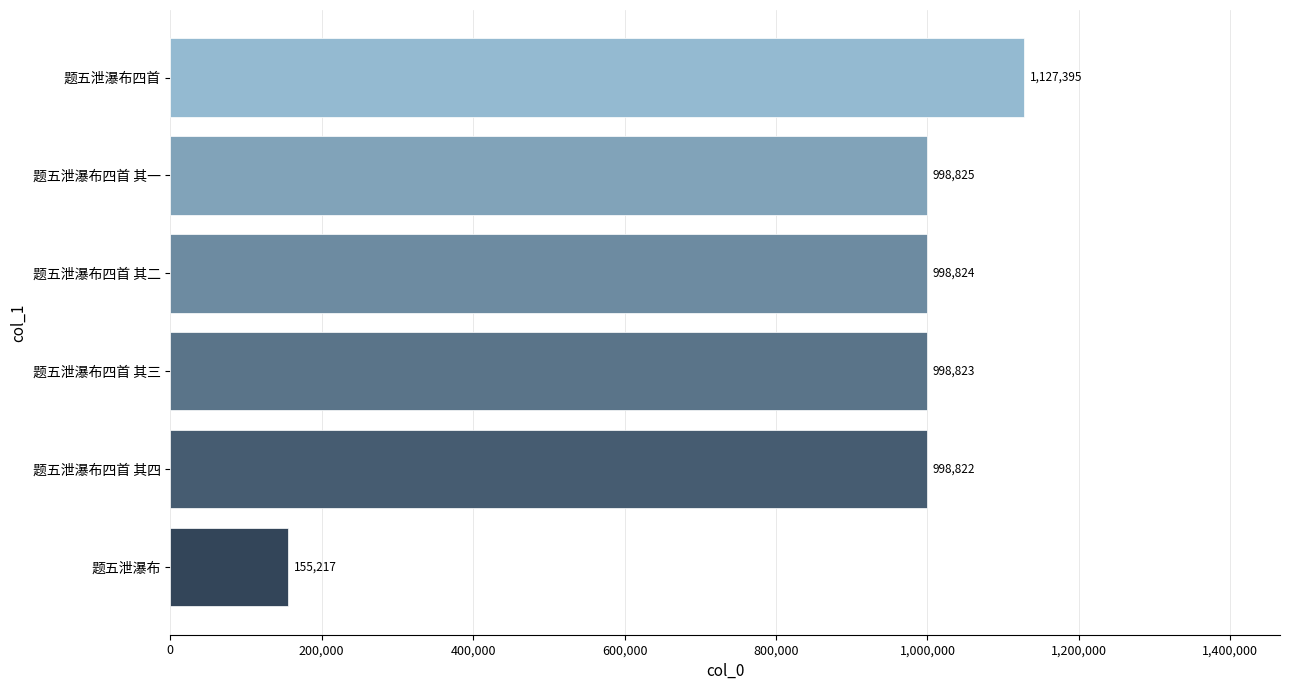

What is the change in value from 题五泄瀑布 to 题五泄瀑布四首 其四?

+843605